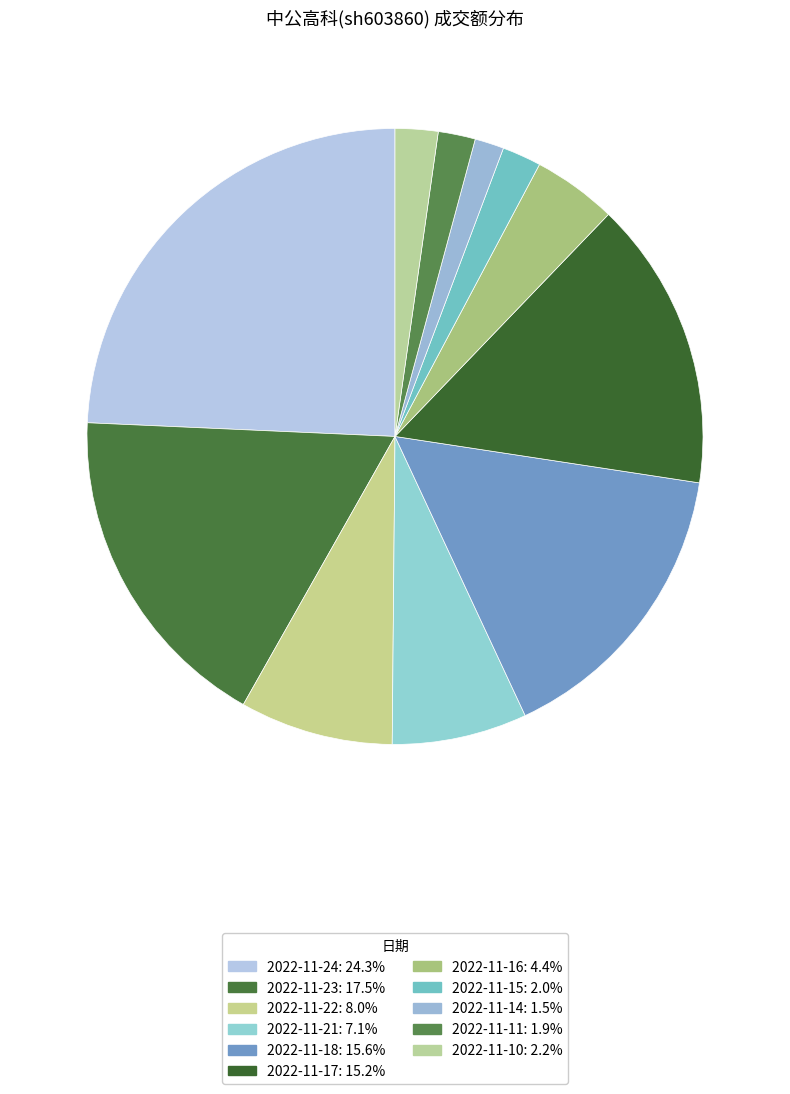

To the nearest percent, what is the average slice percentage?

9%